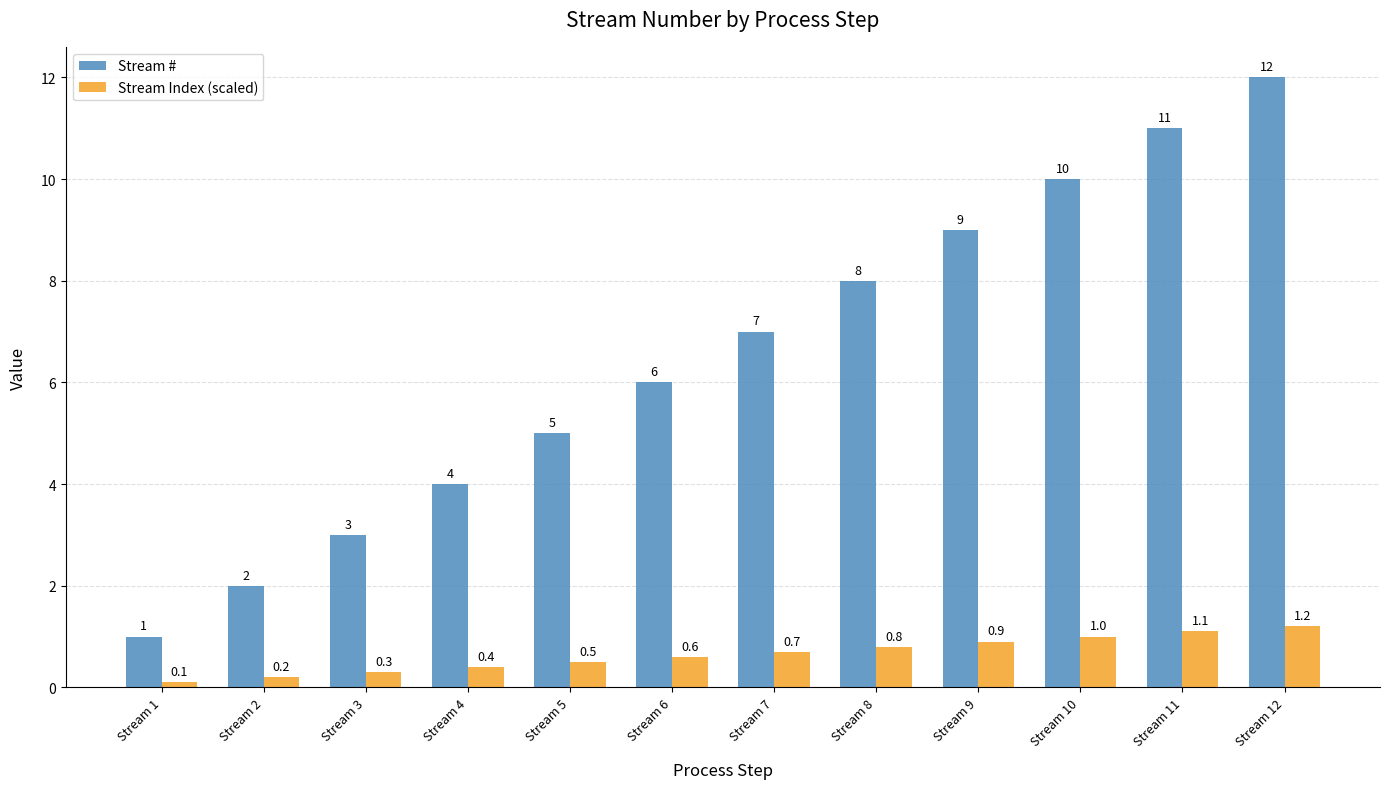

What are all the series names shown in the legend?

Stream #, Stream Index (scaled)